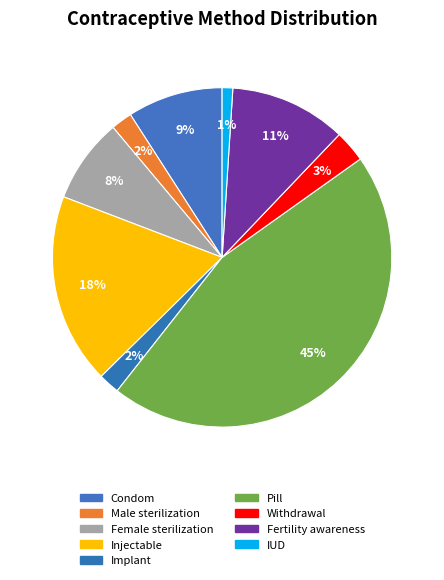

Is it true that Fertility awareness is 23% of the pie?

False